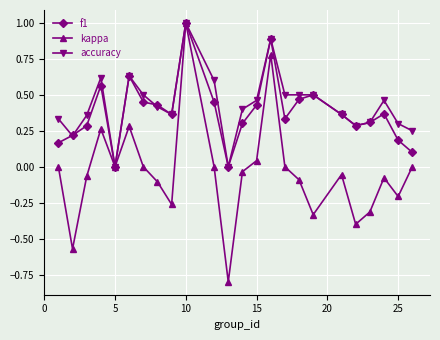

Count the number of data series in this chart.

3